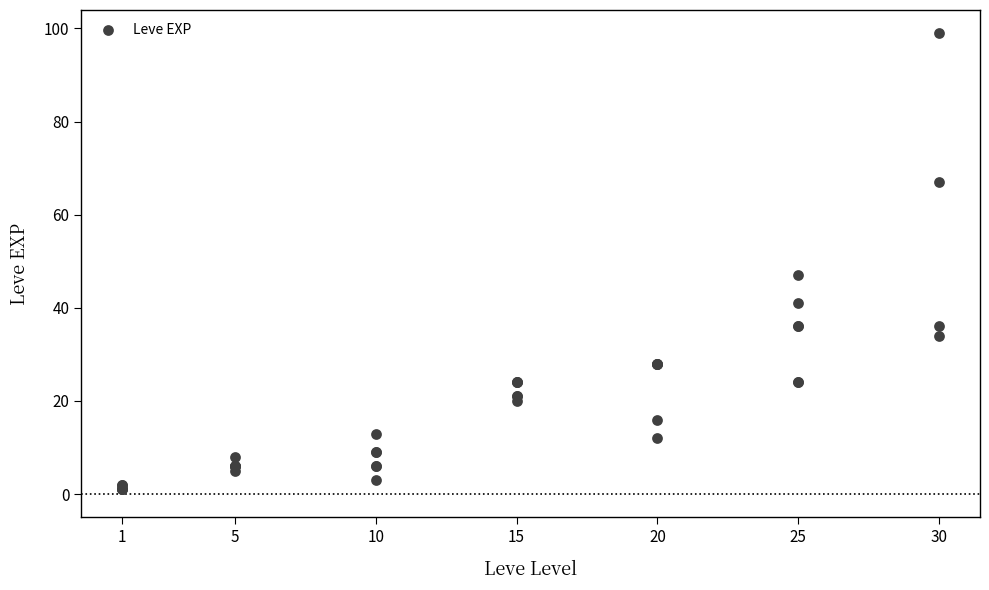

What Y value in the scatter plot is closest to 50?

47